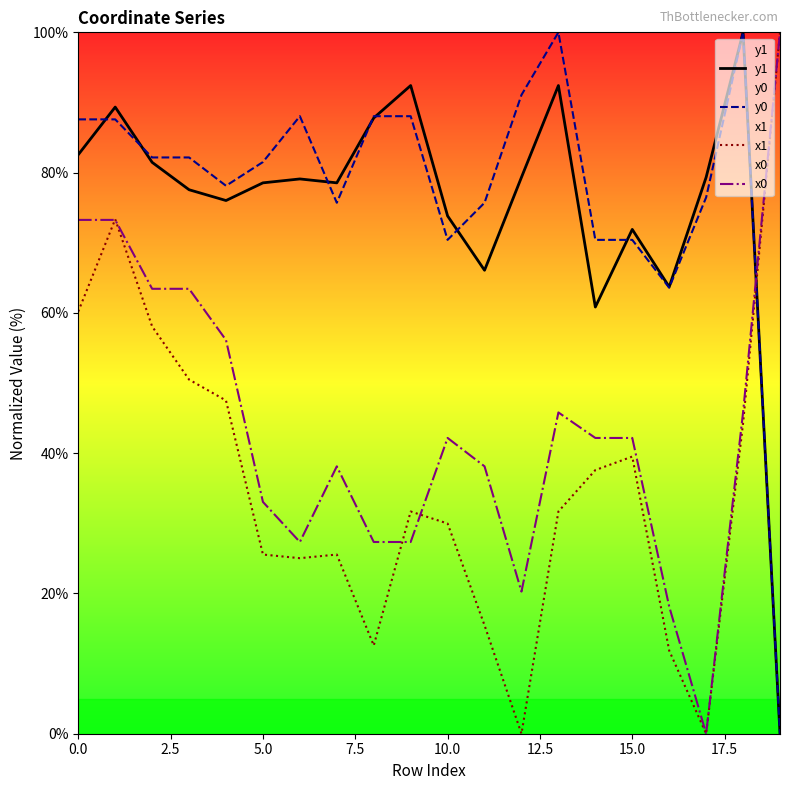

List the series in order of their peak value, highest first.

y1, y0, x1, x0